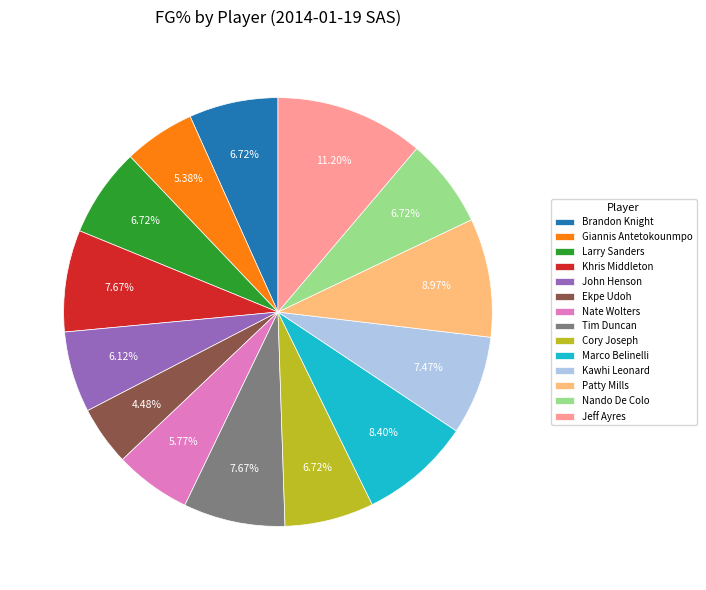

How many segments does this pie chart have?

14